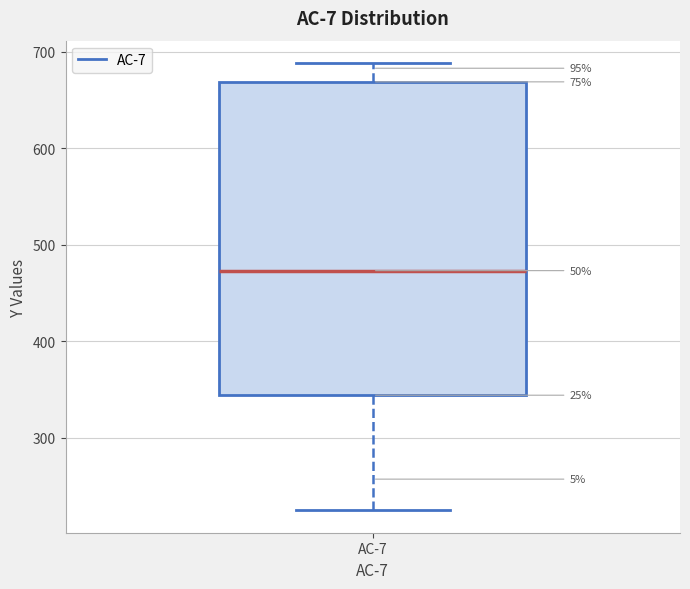

Where is the lower edge of the box for AC-7 on the y-axis? The values are not printed on the chart, so give them approximately, as read against the axis.

340